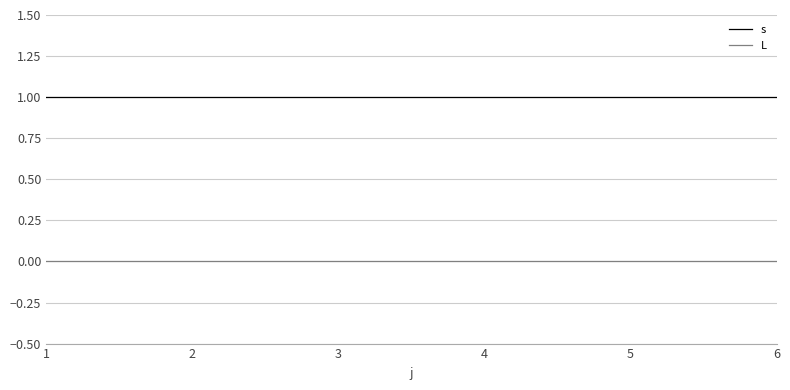

True or false: L and s cross at least once.

False